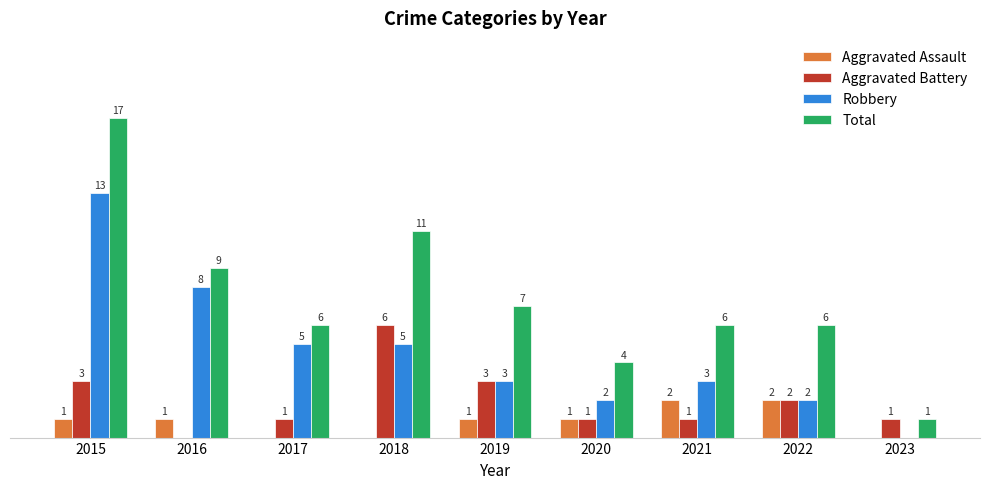

Which series has the largest total across all categories?

Total